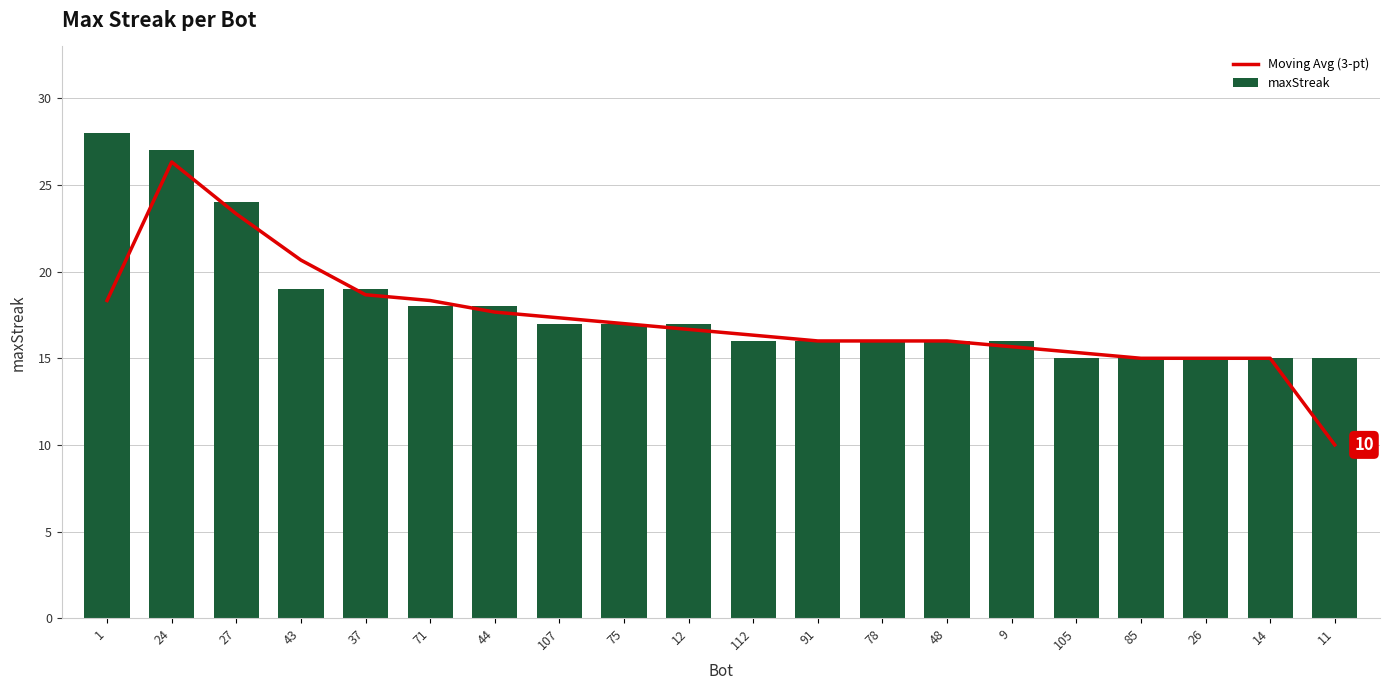

How many data points in maxStreak are less than 17?

10